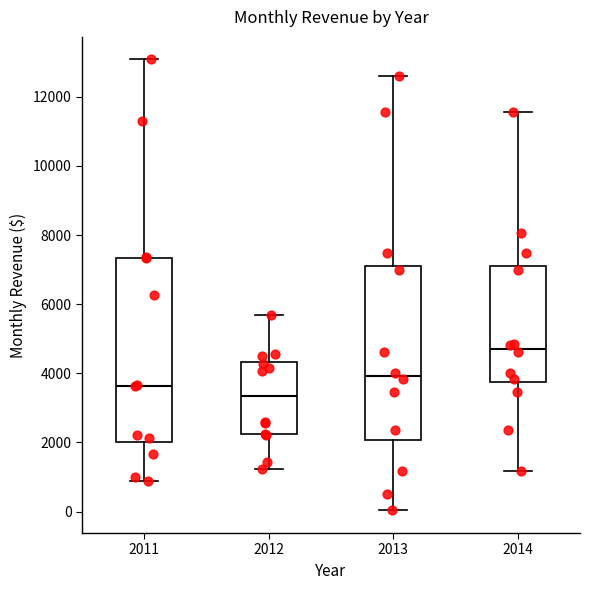

Comparing the boxes themselves (not the whiskers), which one is the tallest?

2011